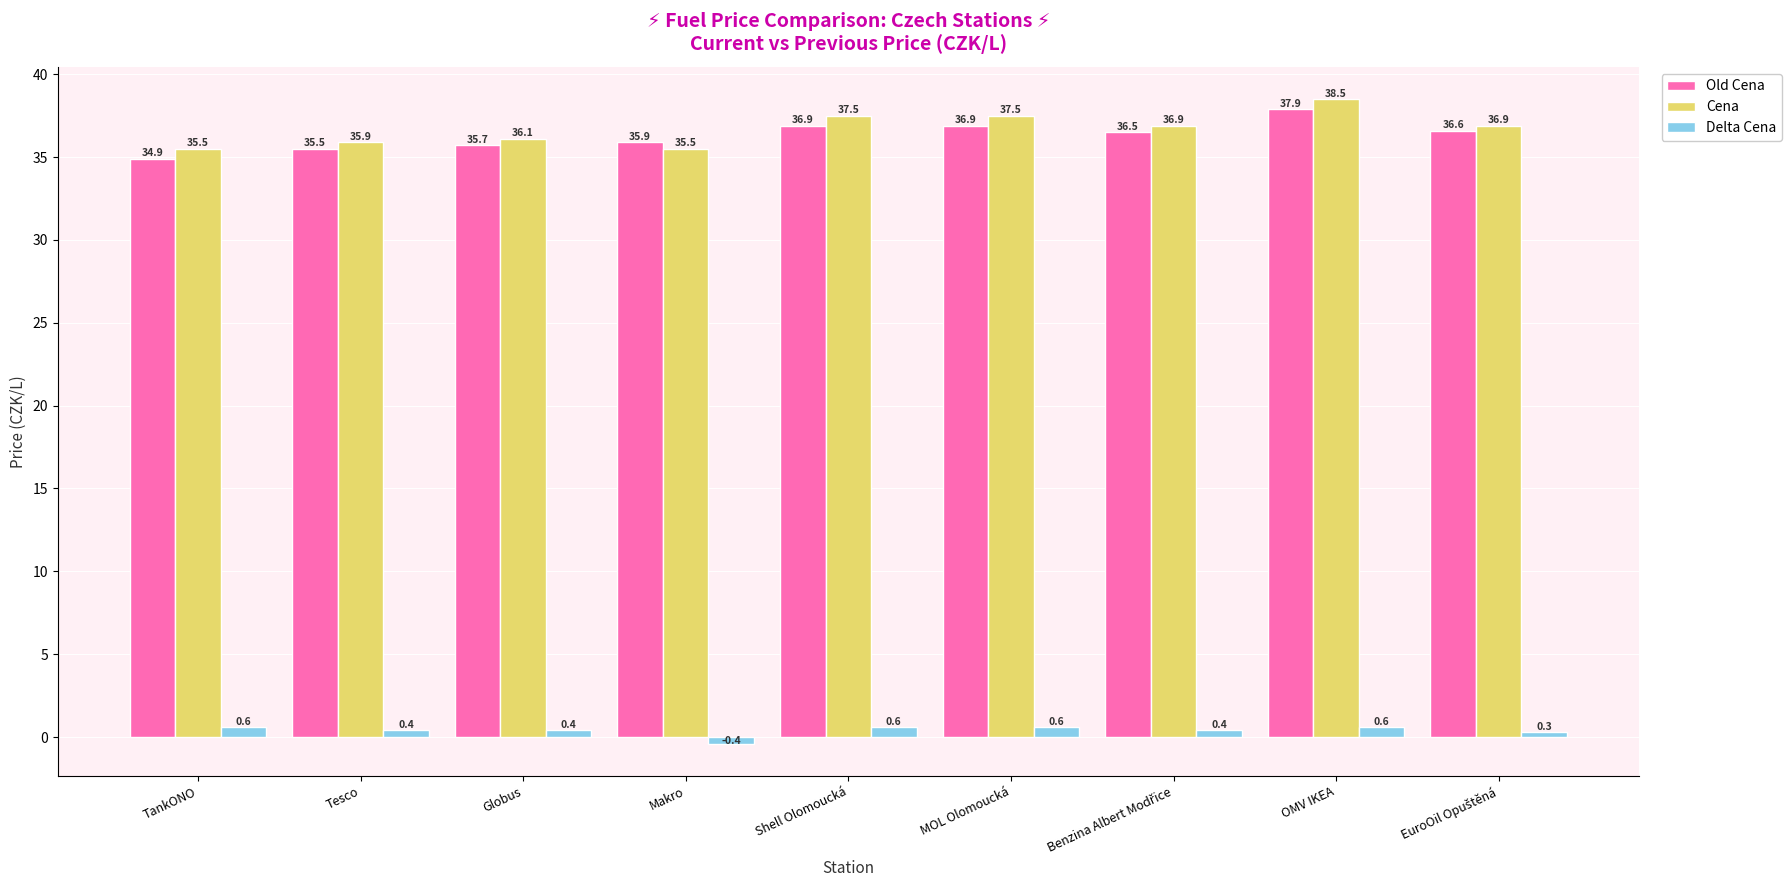

List the series in order of their peak value, lowest first.

Delta Cena, Old Cena, Cena